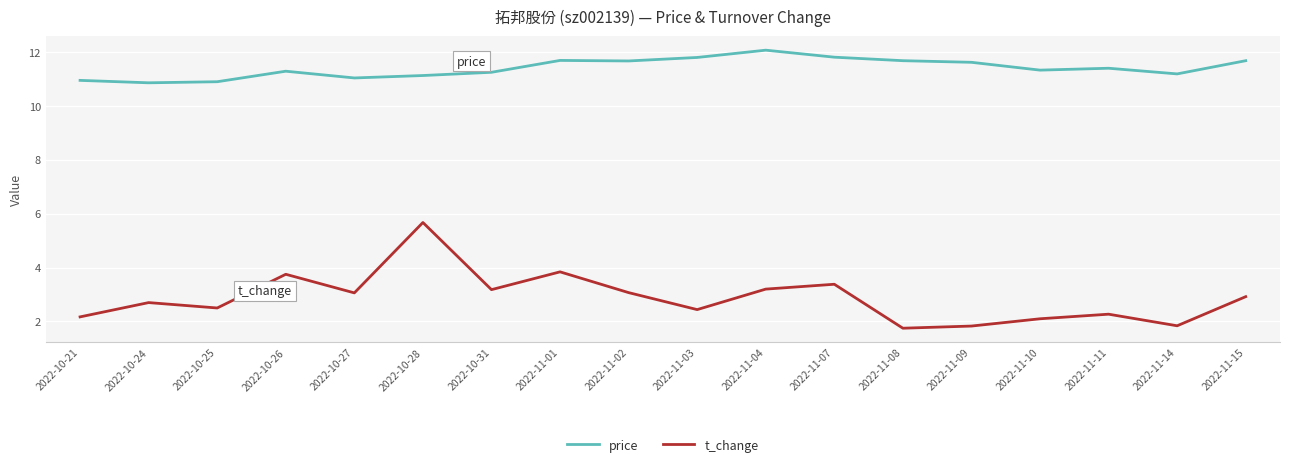

Between 2022-10-25 and 2022-10-31, which series saw the biggest shift?

t_change